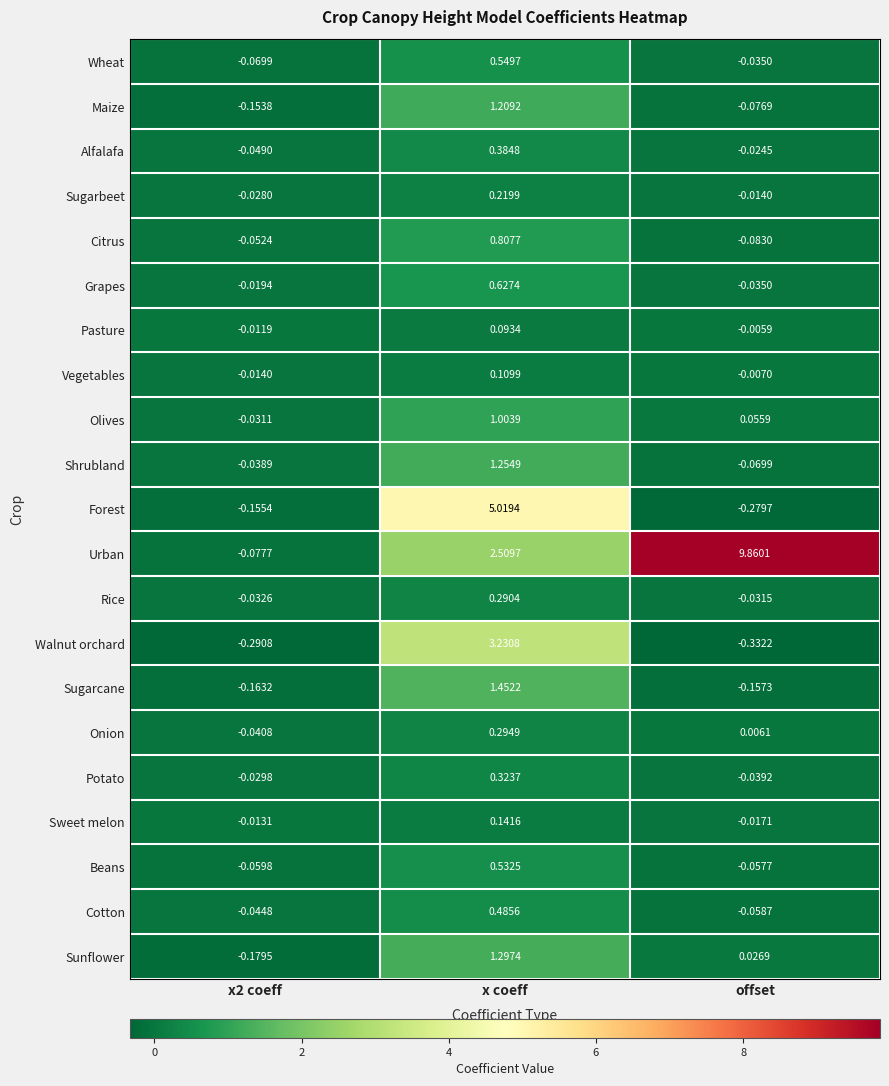

At which category is the sum across all series the highest?

x coeff